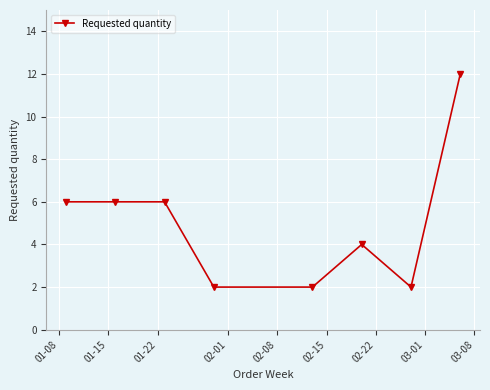

What is the maximum value shown in the chart?

12